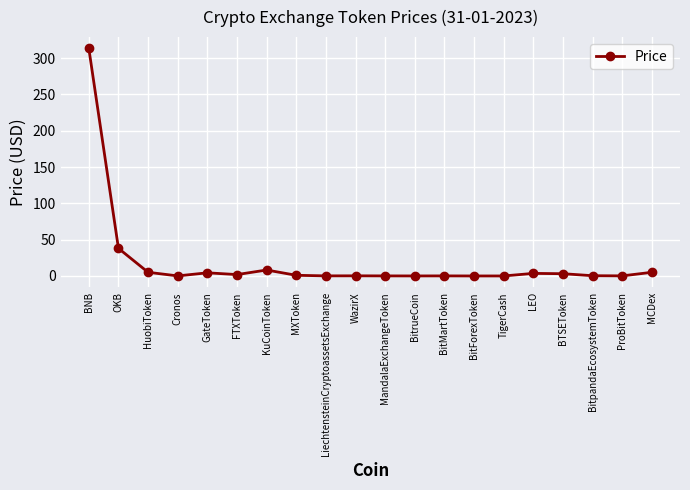

Where is the data nearest to the value 156?

OKB